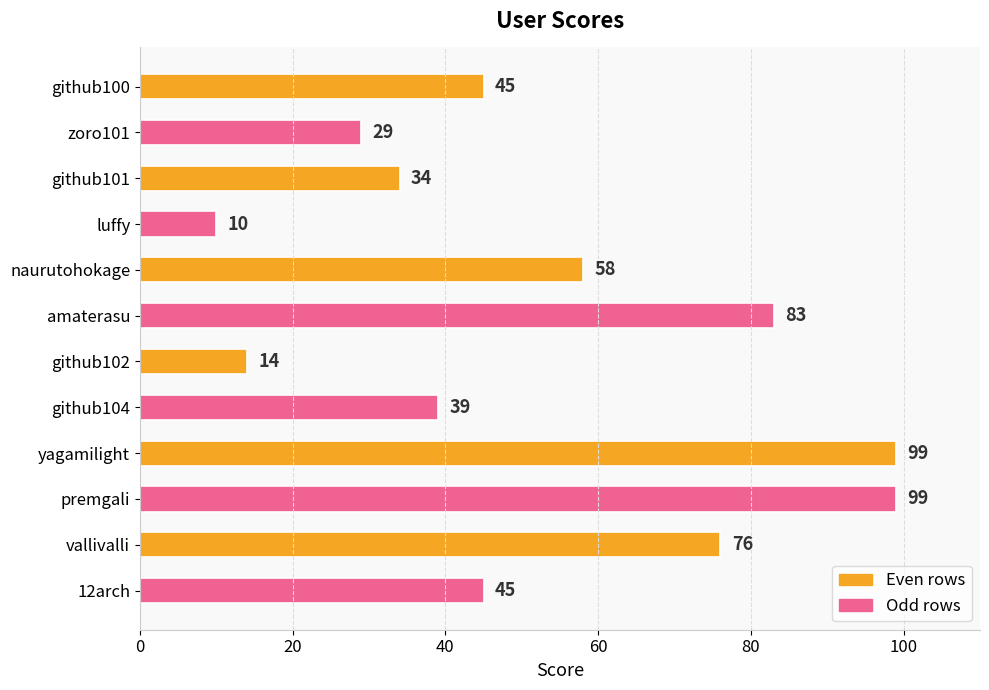

Are the bars grouped side by side (vs. stacked)?

No